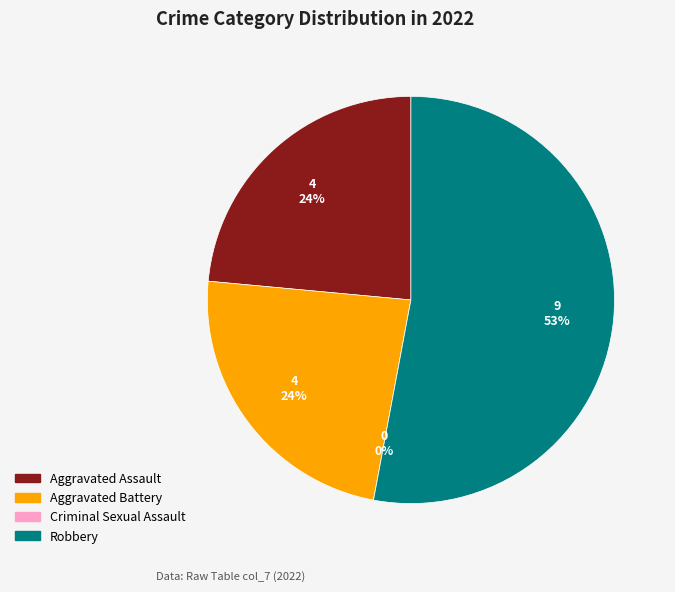

How many slices are in this pie chart?

4